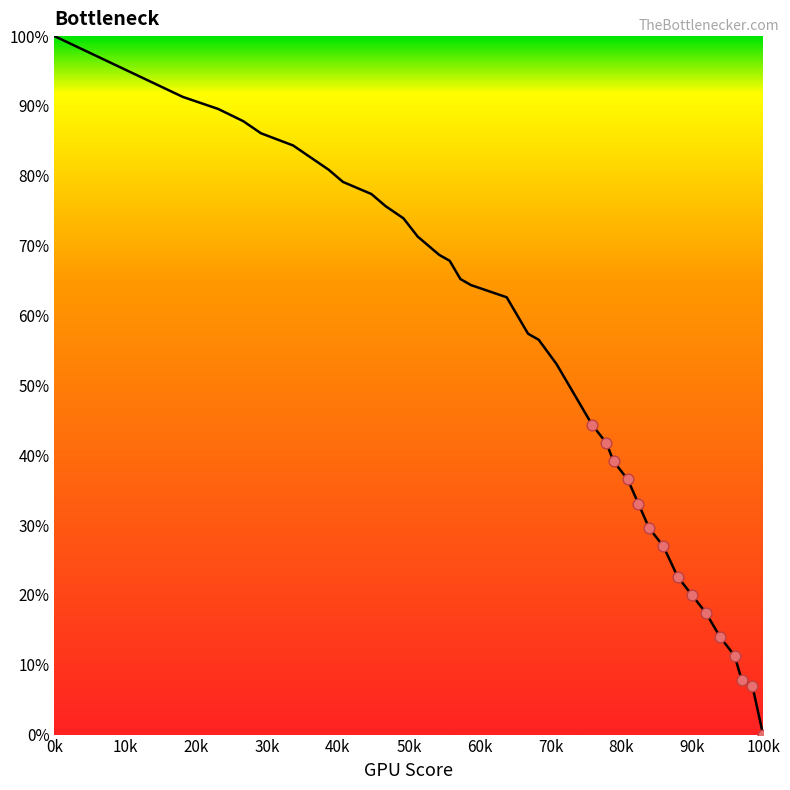

What is the difference between the maximum and minimum values?

100.0